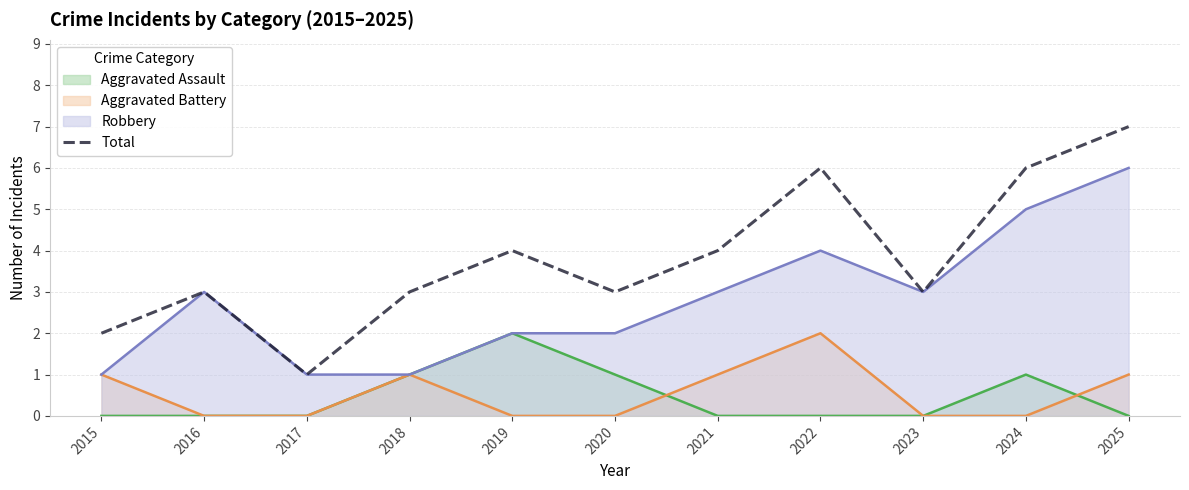

List the labels in order of value, largest first.

2025, 2022, 2024, 2019, 2021, 2016, 2018, 2020, 2023, 2015, 2017